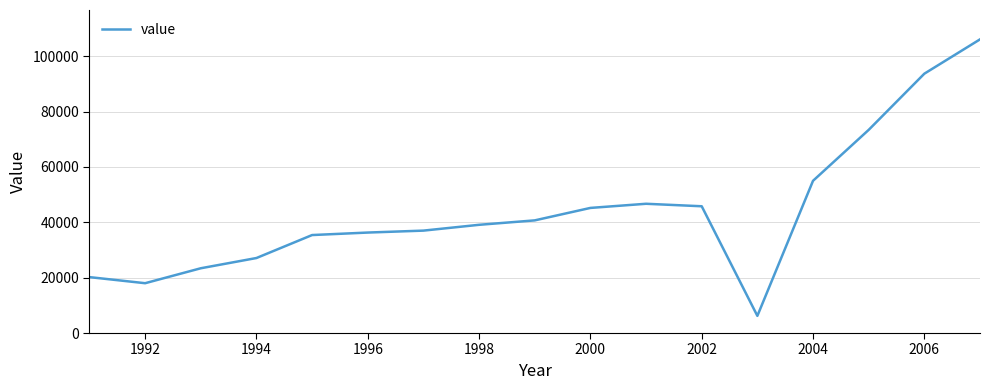

What is the minimum value shown in the chart?

6200